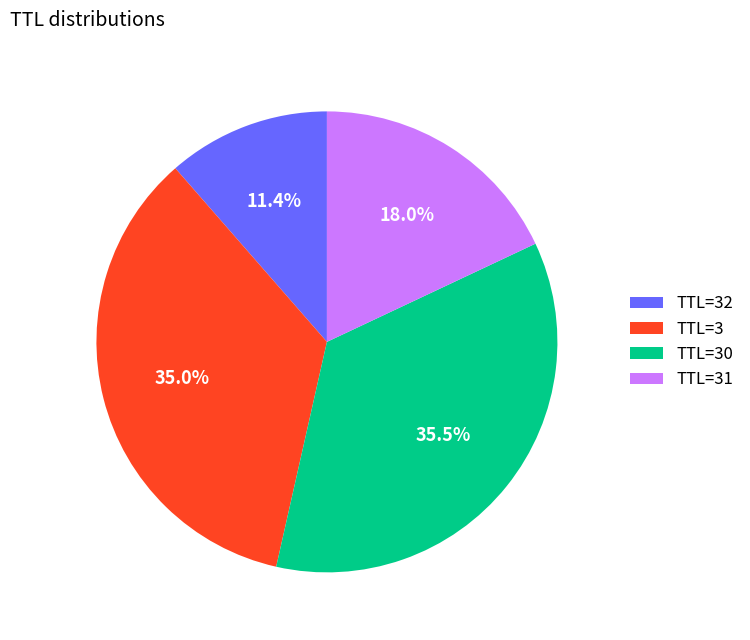

Count the number of slices in the pie.

4